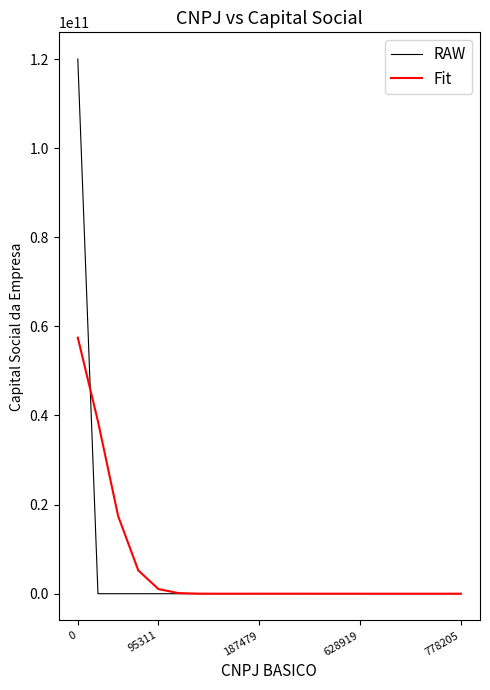

Rank the series by their maximum value, from lowest to highest.

Fit, RAW